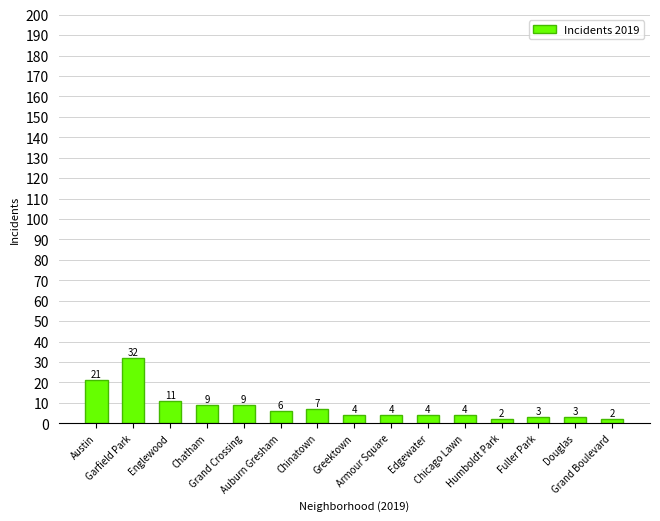

What is the average value?

8